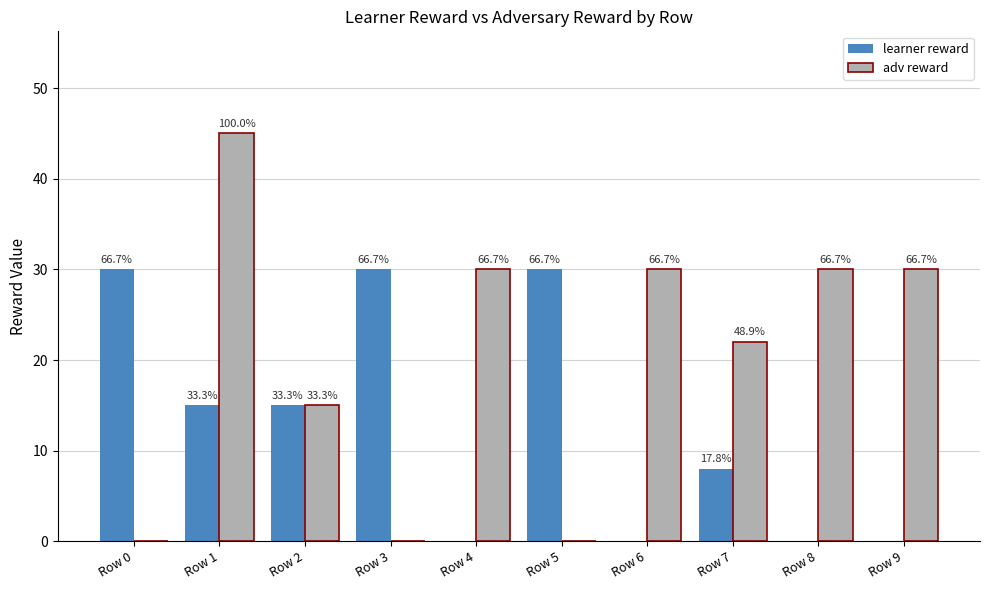

Where does the learner reward series first go above 15?

Row 0